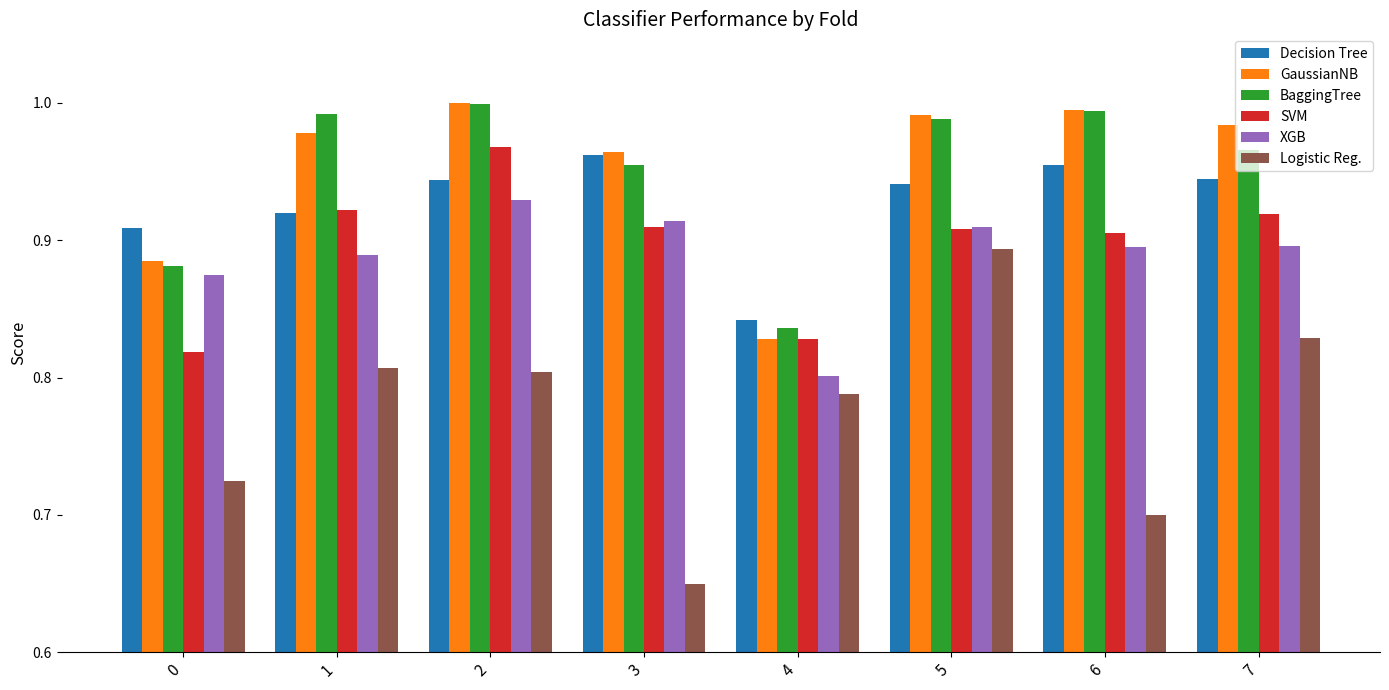

Is it true that XGB equals 0.4 at 6?

False